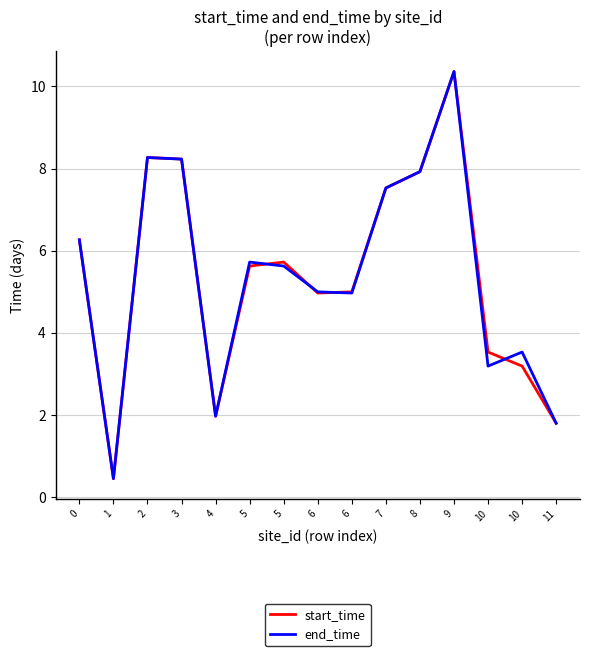

Does the chart display data point markers on the line(s)?

No